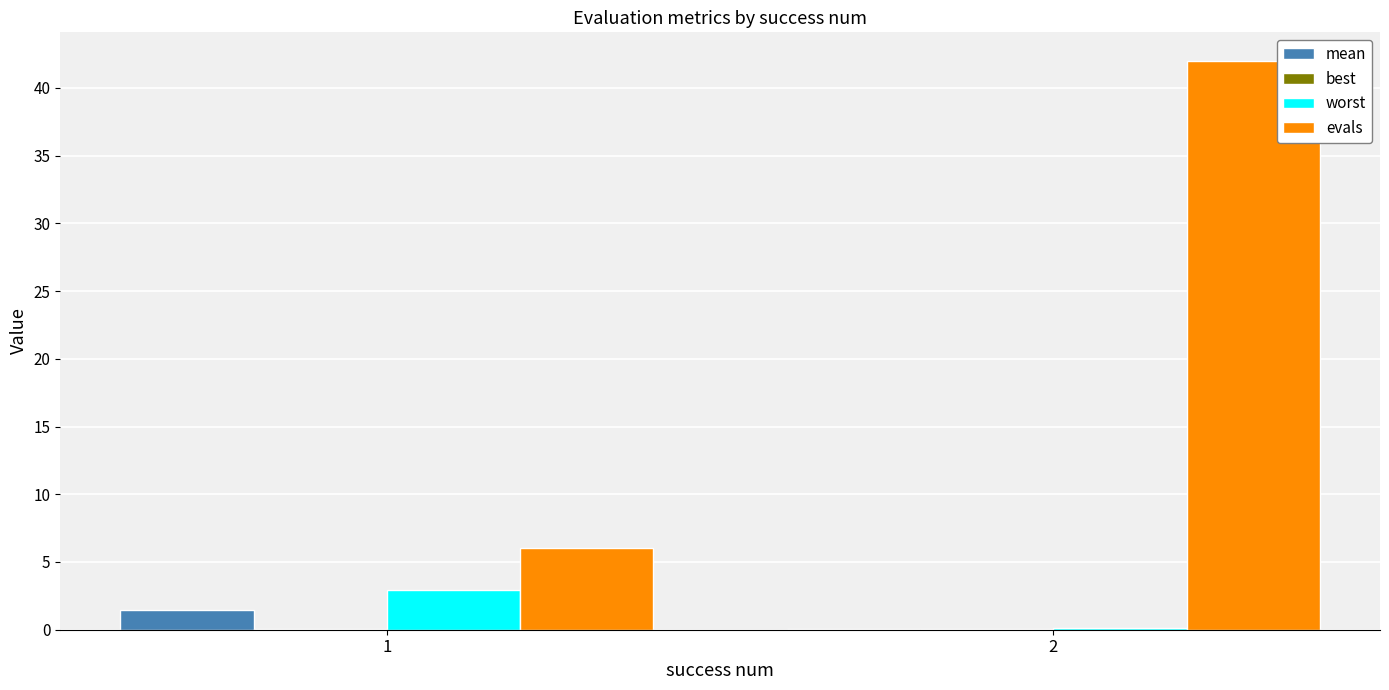

The evals series shows 62.4 at 2. True or false?

False